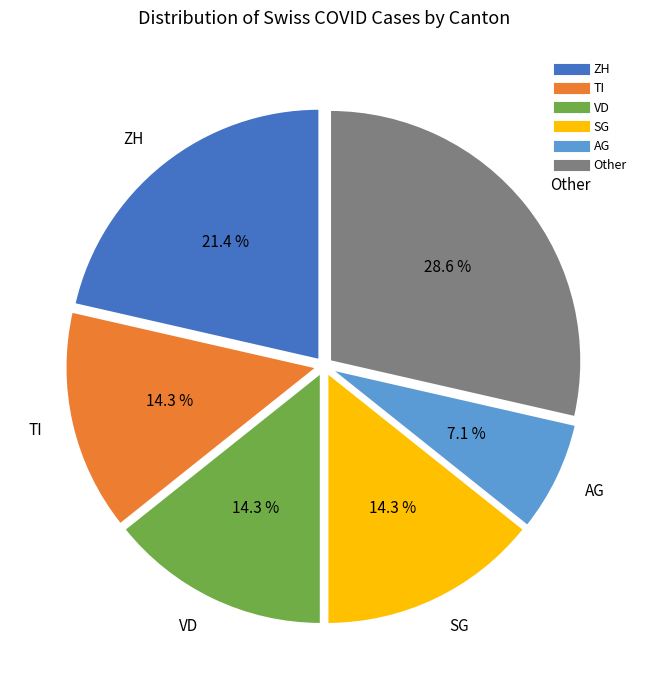

Is there a majority slice in this chart?

No